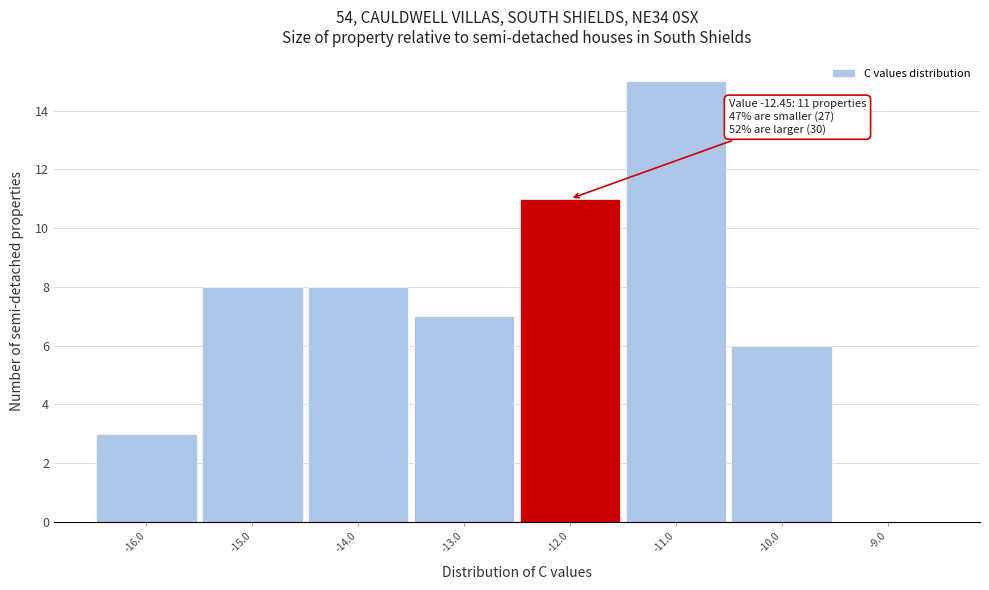

Over which range of the x-axis is the bar tallest?

-11.5 to -10.5